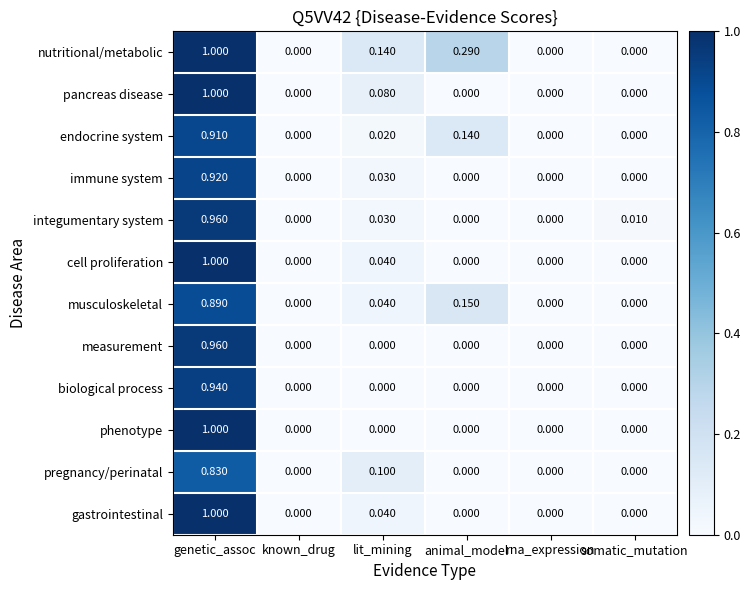

Which category has the highest value across all series?

genetic_assoc